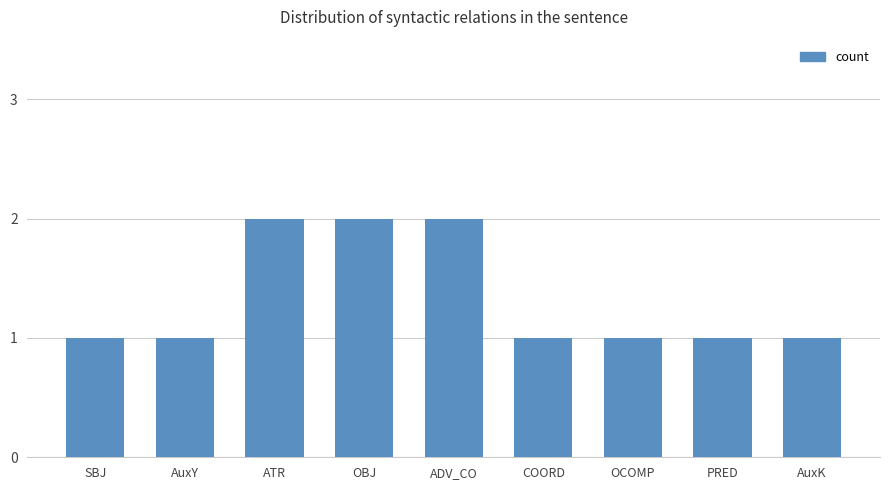

What is the label of the 8th bar from the right?

AuxY